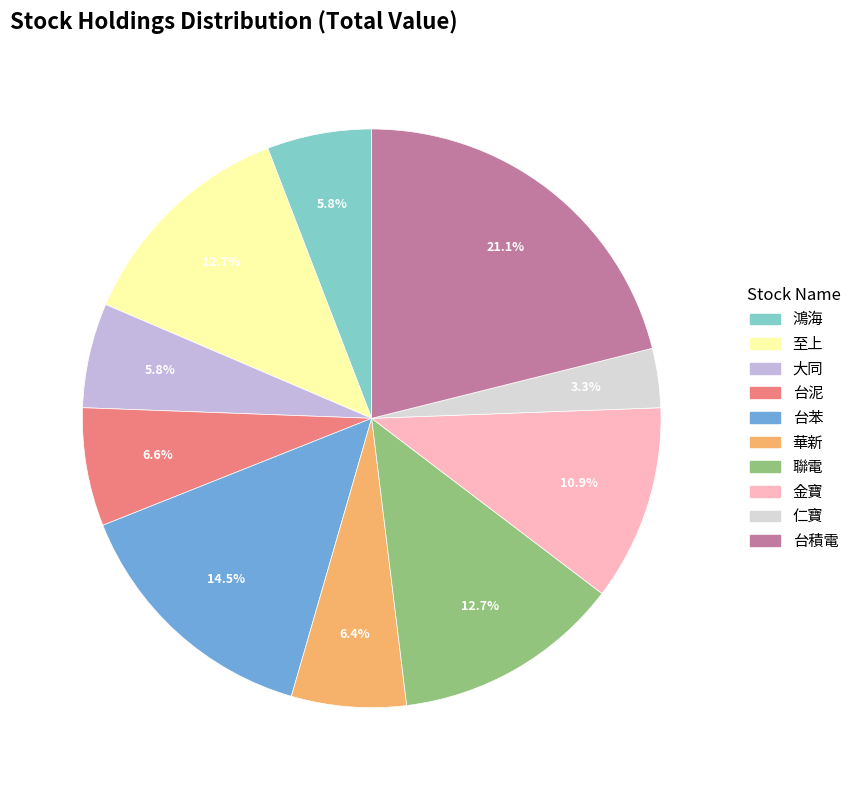

What percentage do 華新 and 至上 together represent?

19.1%